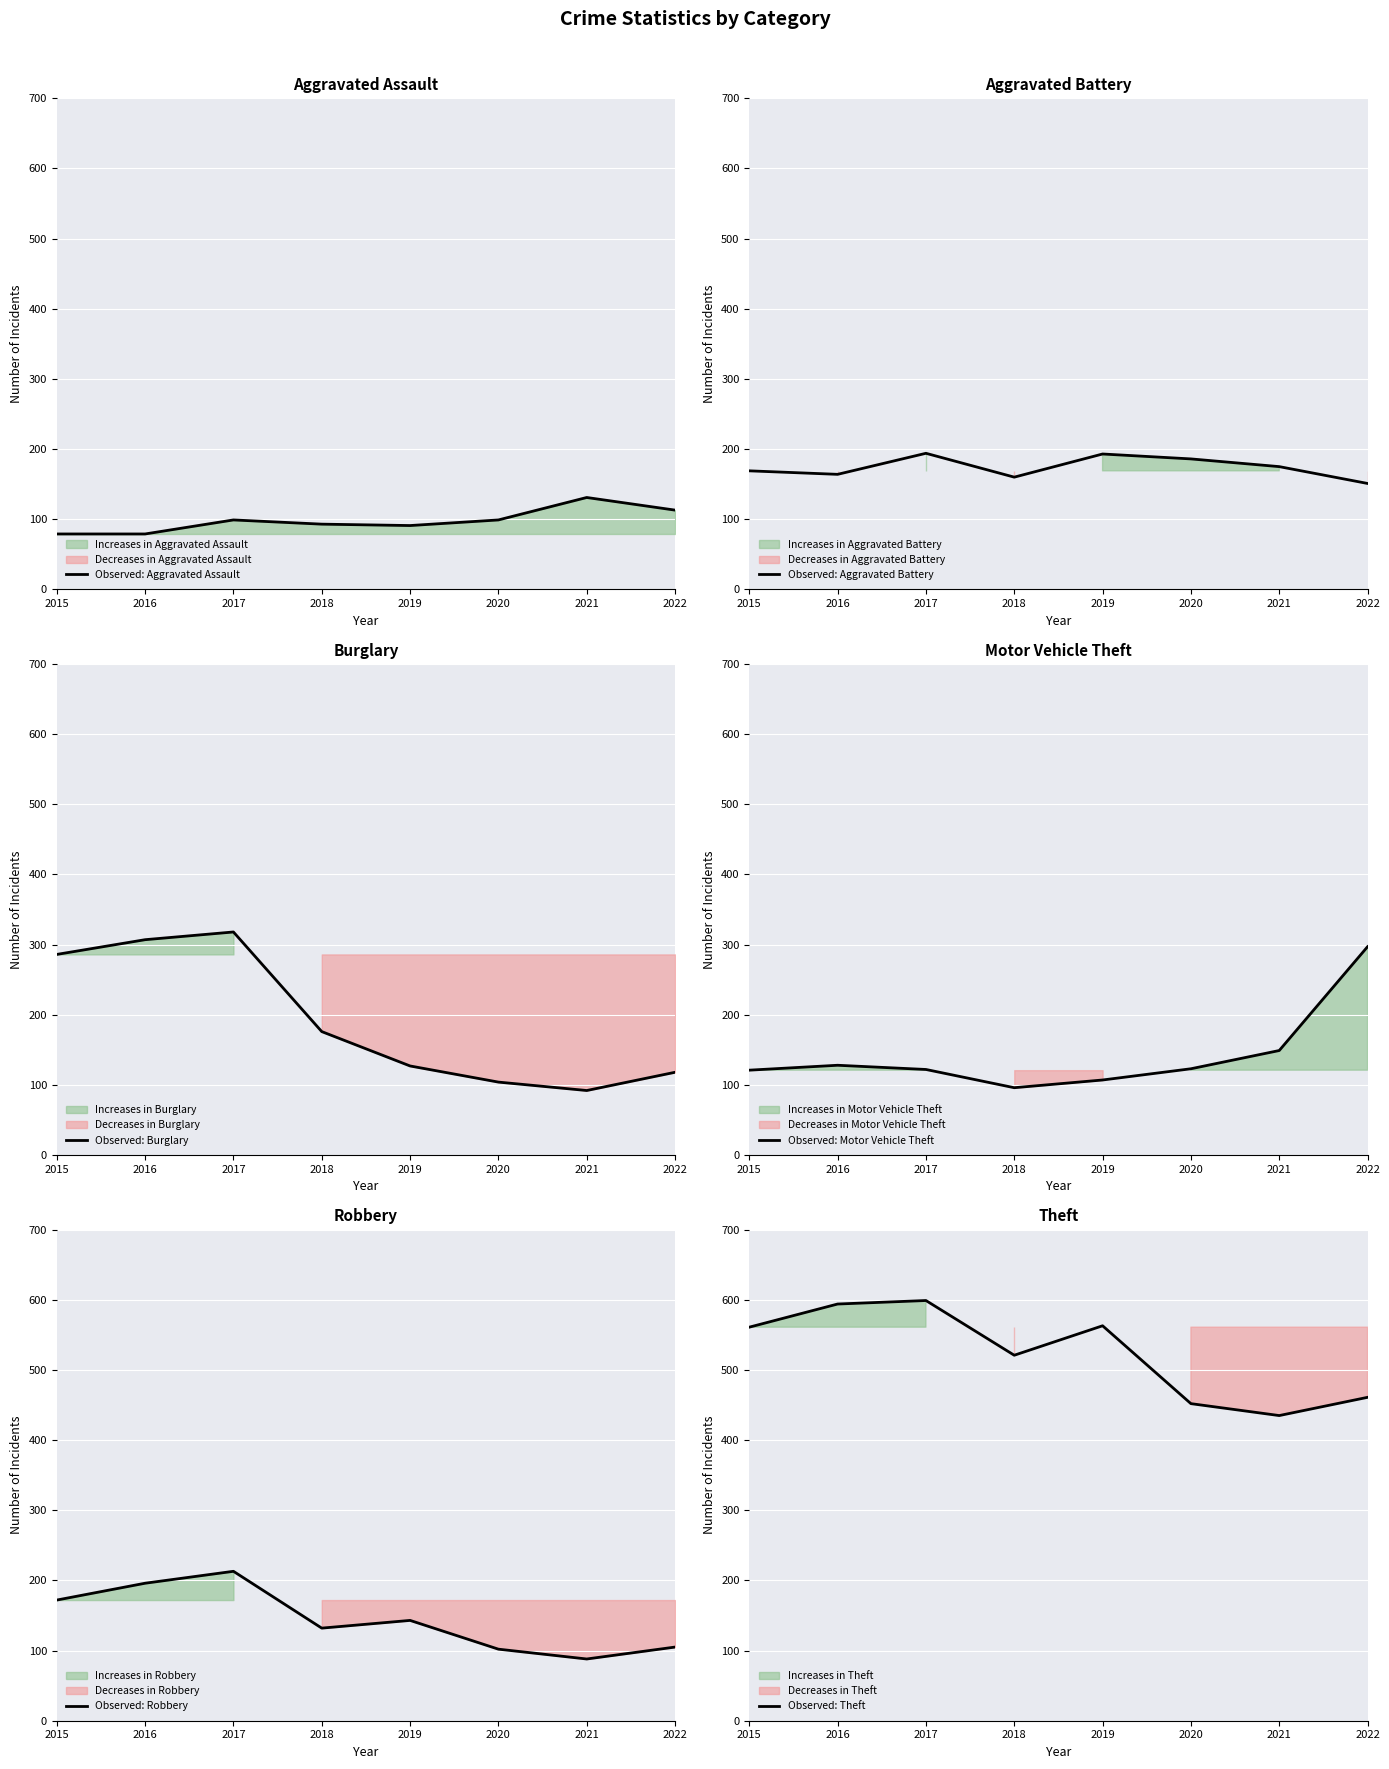

What is the highest value of the Observed: Aggravated Assault series?

131